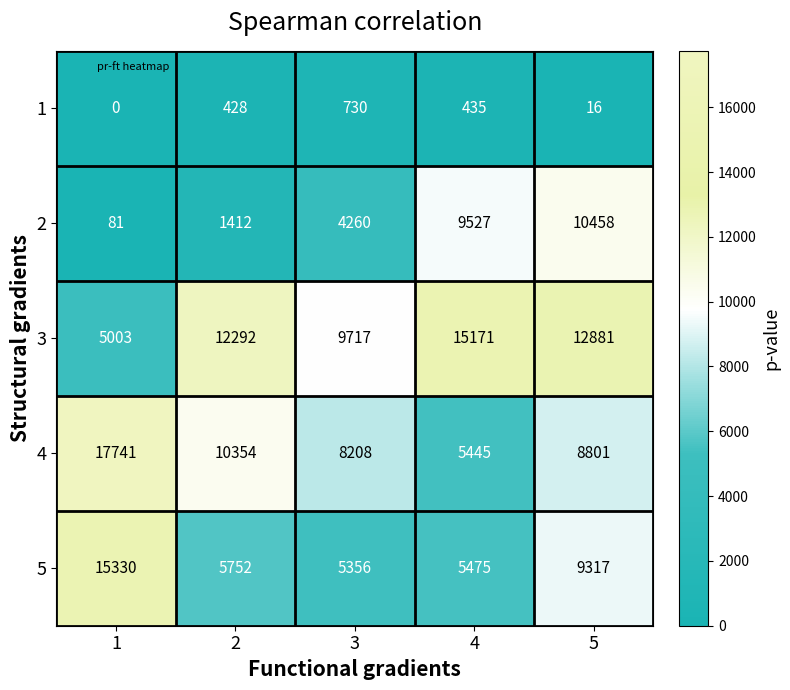

What is the difference between the maximum and minimum values in the 1 series?

730